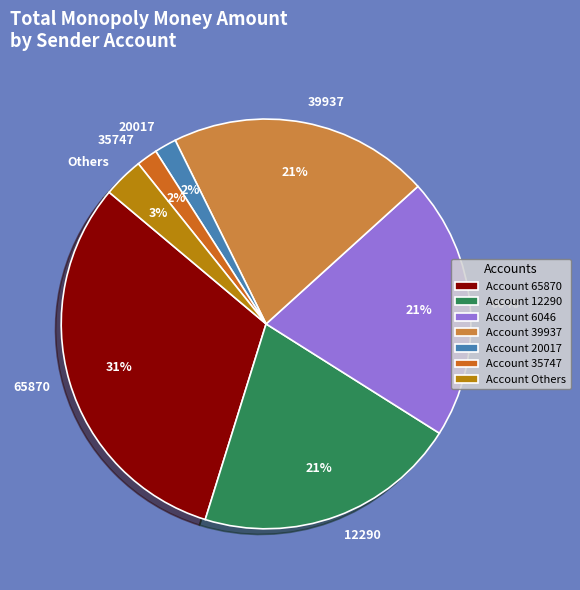

Is the sum of 12290 and 65870 greater than half?

Yes